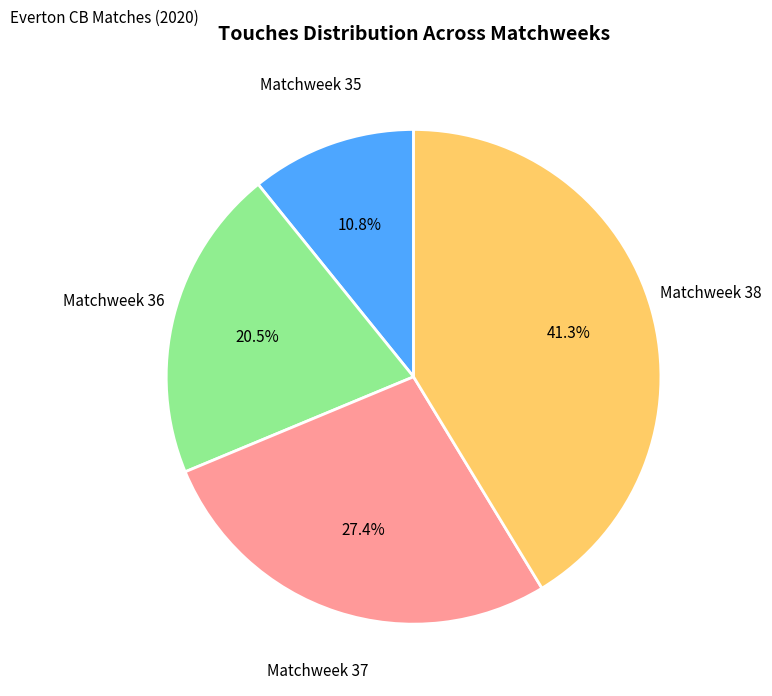

How many segments does this pie chart have?

4